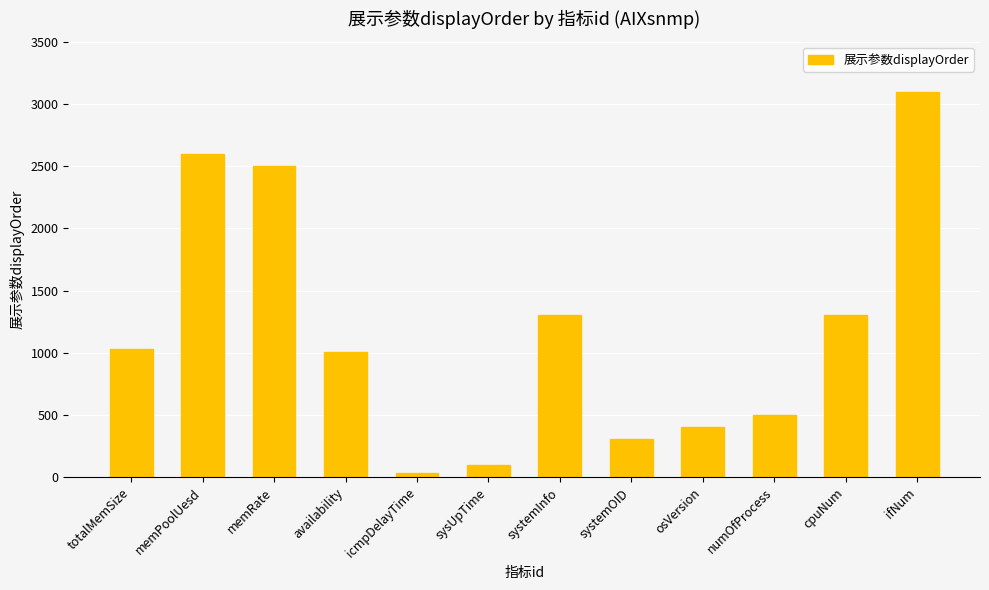

What is the difference between the maximum and minimum values?

3070